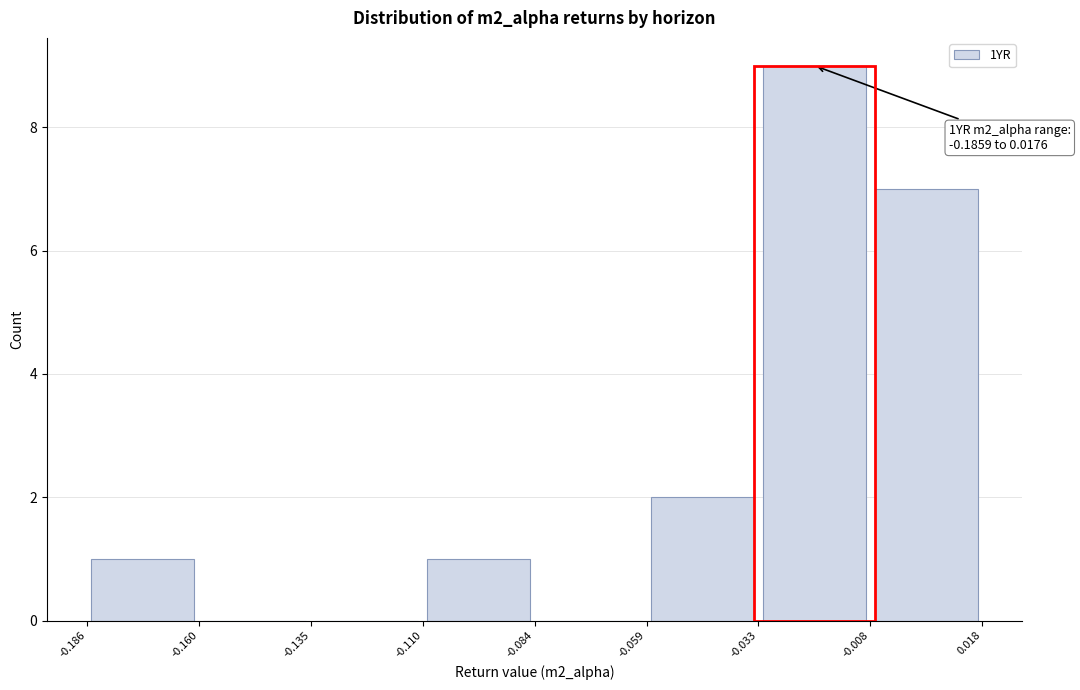

Over which range of the x-axis is the bar tallest?

-0.033 to -0.008